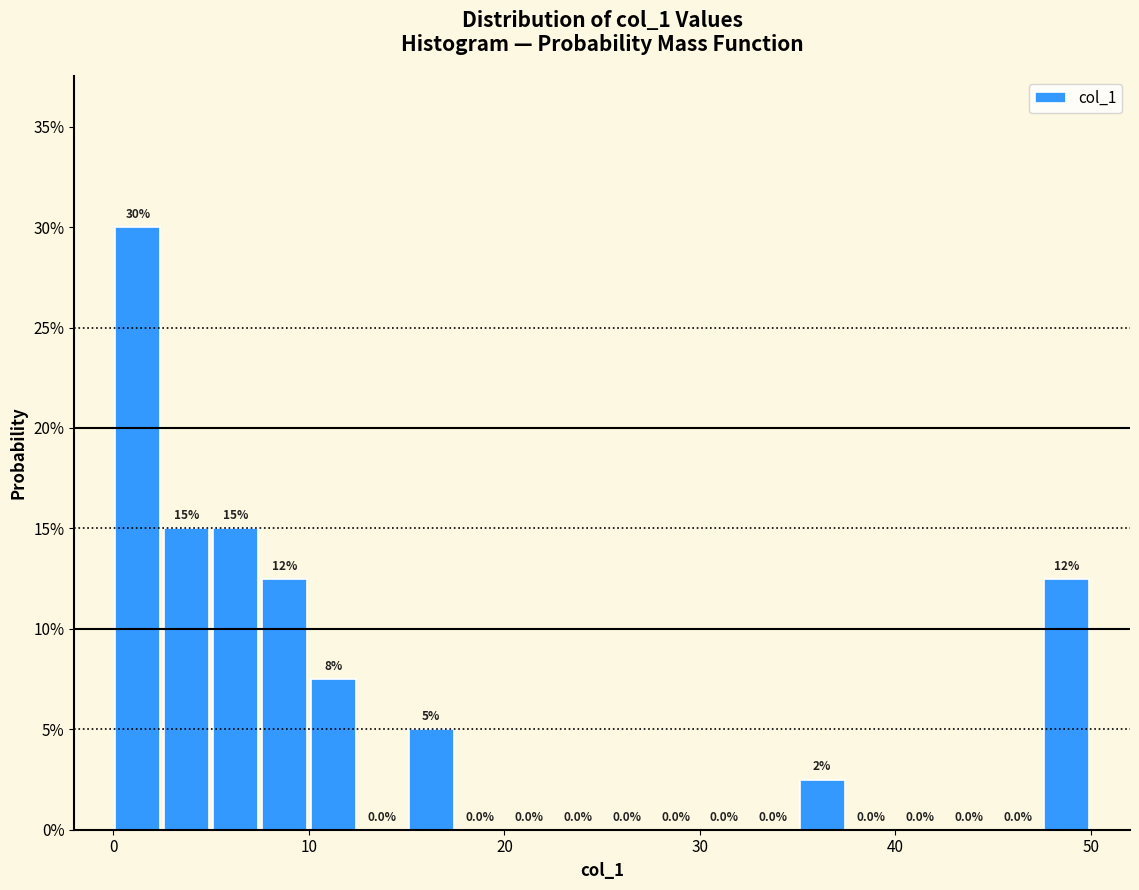

Around what value on the x-axis is the tallest bar? Give the approximate position of its centre, as read against the axis.

1